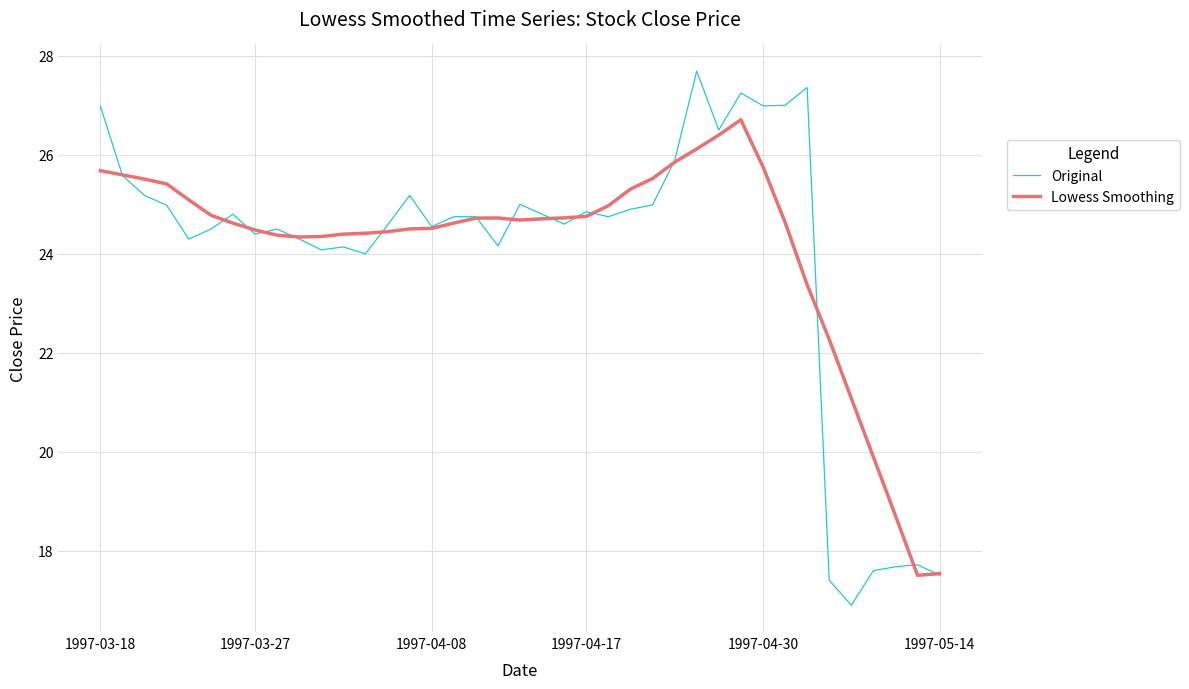

List the series in order of their peak value, lowest first.

Lowess Smoothing, Original